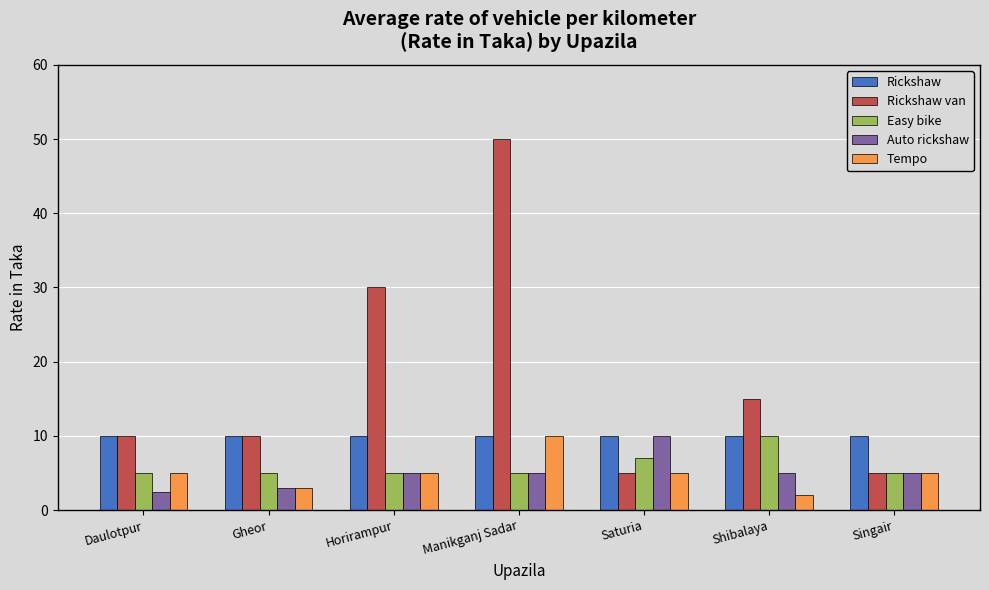

What is the total value across all series at Gheor?

31.0